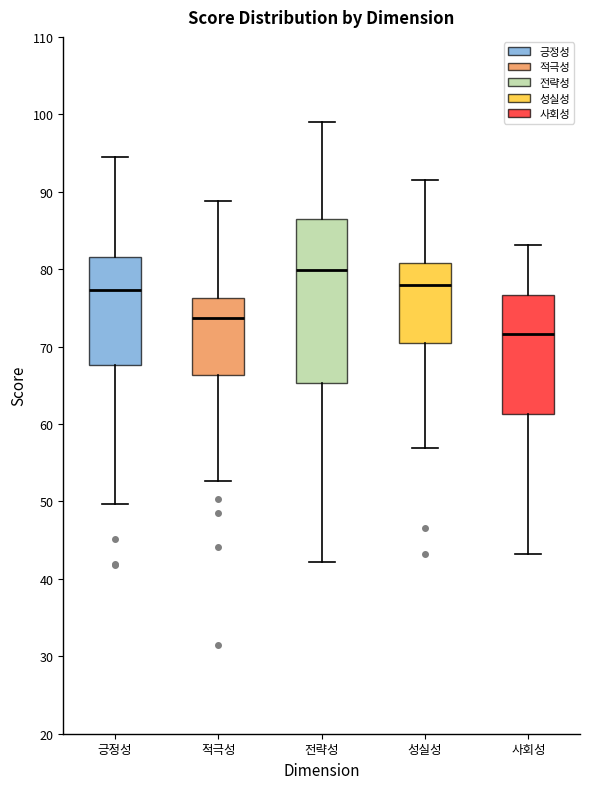

Comparing the boxes themselves (not the whiskers), which one is the tallest?

전략성